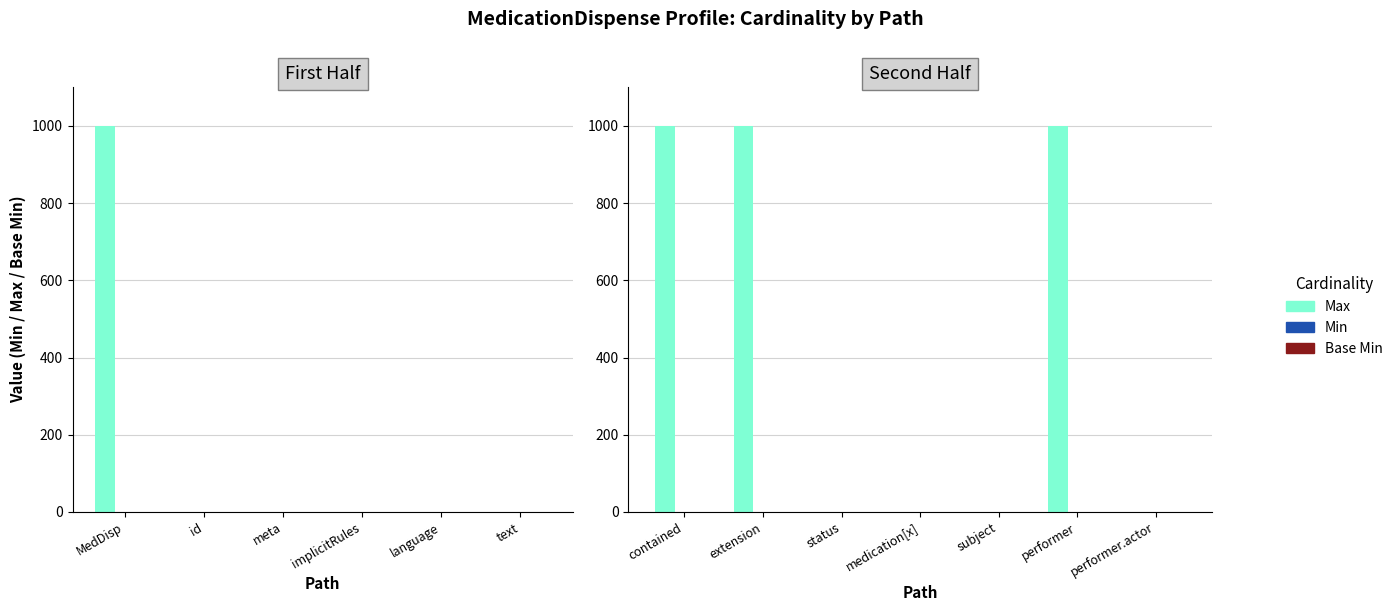

How many values in the Base Min series exceed 0?

3